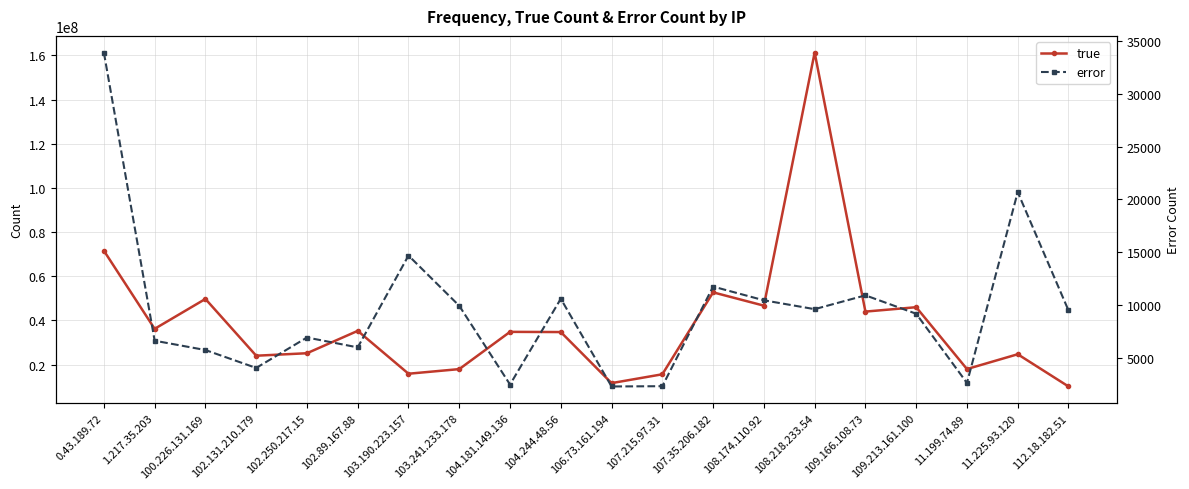

Reading left to right, list all the values displayed in this chart.

true: 0.43.189.72=71569881	1.217.35.203=36186696	100.226.131.169=49719316	102.131.210.179=24005411	102.250.217.15=25132888	102.89.167.88=35265304	103.190.223.157=15849781	103.241.233.178=17942878	104.181.149.136=34813312	104.244.48.56=34722593	106.73.161.194=11602441	107.215.97.31=15601581	107.35.206.182=52706511	108.174.110.92=46678417	108.218.233.54=161291233	109.166.108.73=43989678	109.213.161.100=45977361	11.199.74.89=17969130	11.225.93.120=24675310	112.18.182.51=10080651
error: 0.43.189.72=33902	1.217.35.203=6635	100.226.131.169=5752	102.131.210.179=4058	102.250.217.15=6938	102.89.167.88=6003	103.190.223.157=14693	103.241.233.178=9937	104.181.149.136=2488	104.244.48.56=10604	106.73.161.194=2304	107.215.97.31=2329	107.35.206.182=11757	108.174.110.92=10459	108.218.233.54=9620	109.166.108.73=10928	109.213.161.100=9186	11.199.74.89=2637	11.225.93.120=20694	112.18.182.51=9500